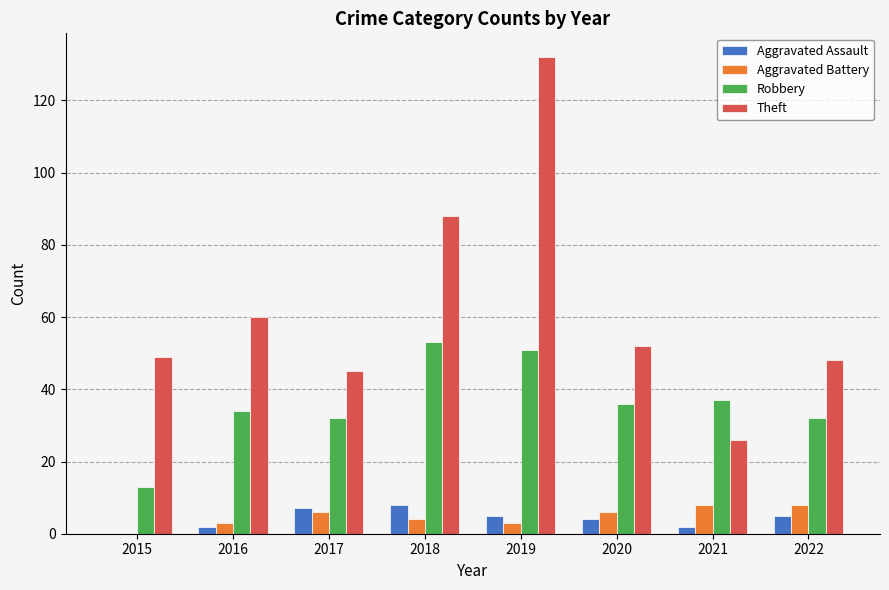

At which category is the sum across all series the highest?

2019